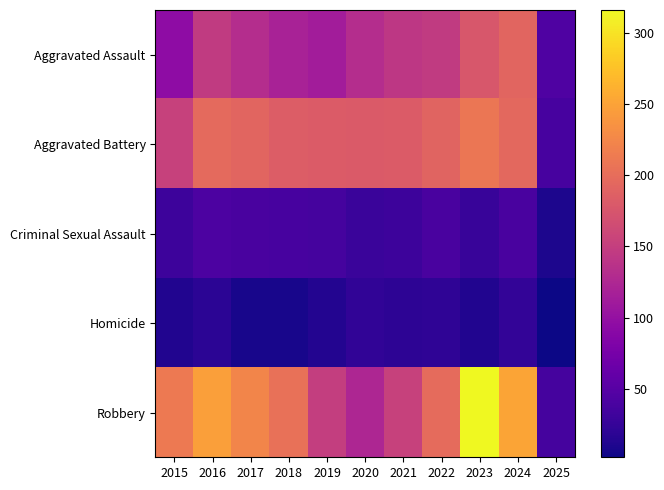

What is the difference between the highest and lowest values at 2015?

199